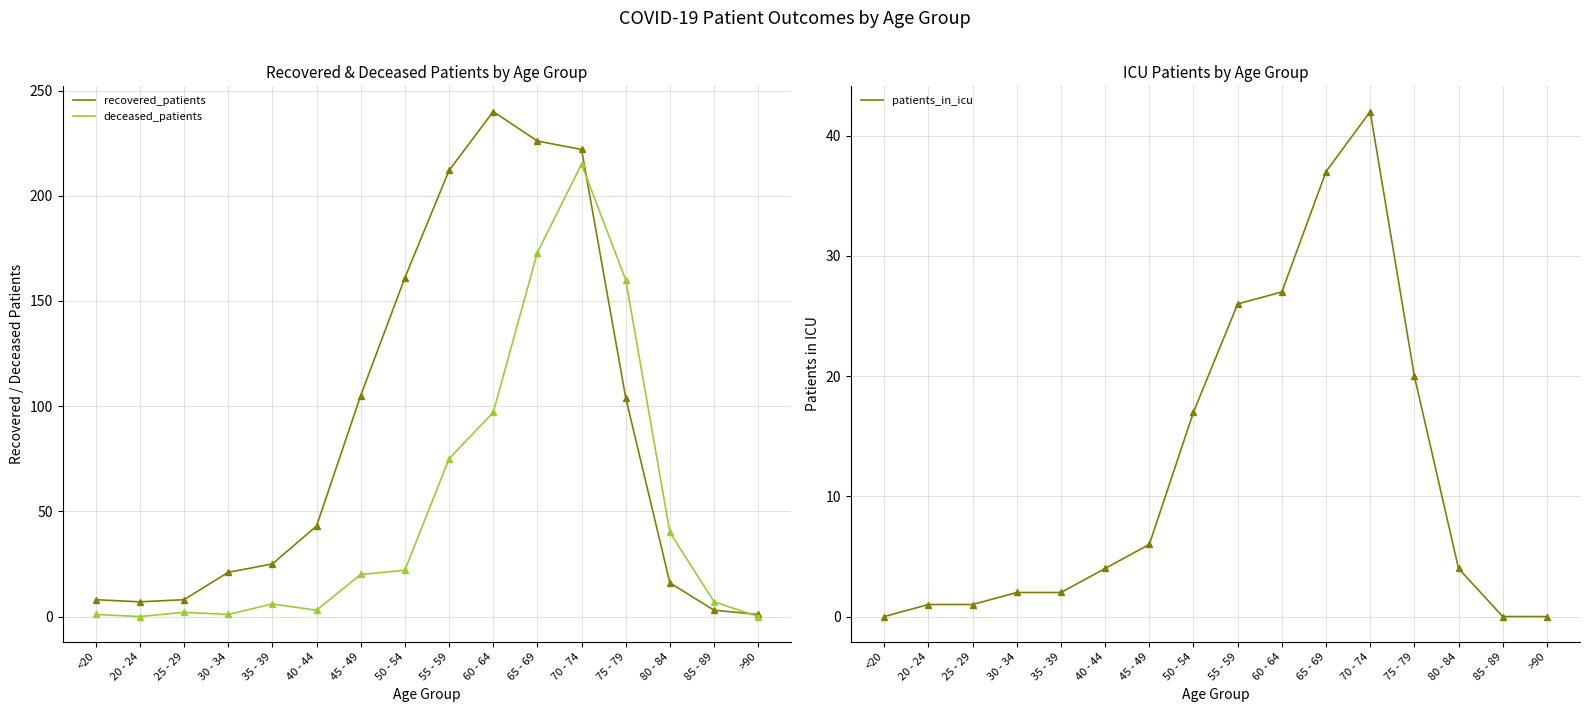

Which series has the largest range (max minus min)?

recovered_patients